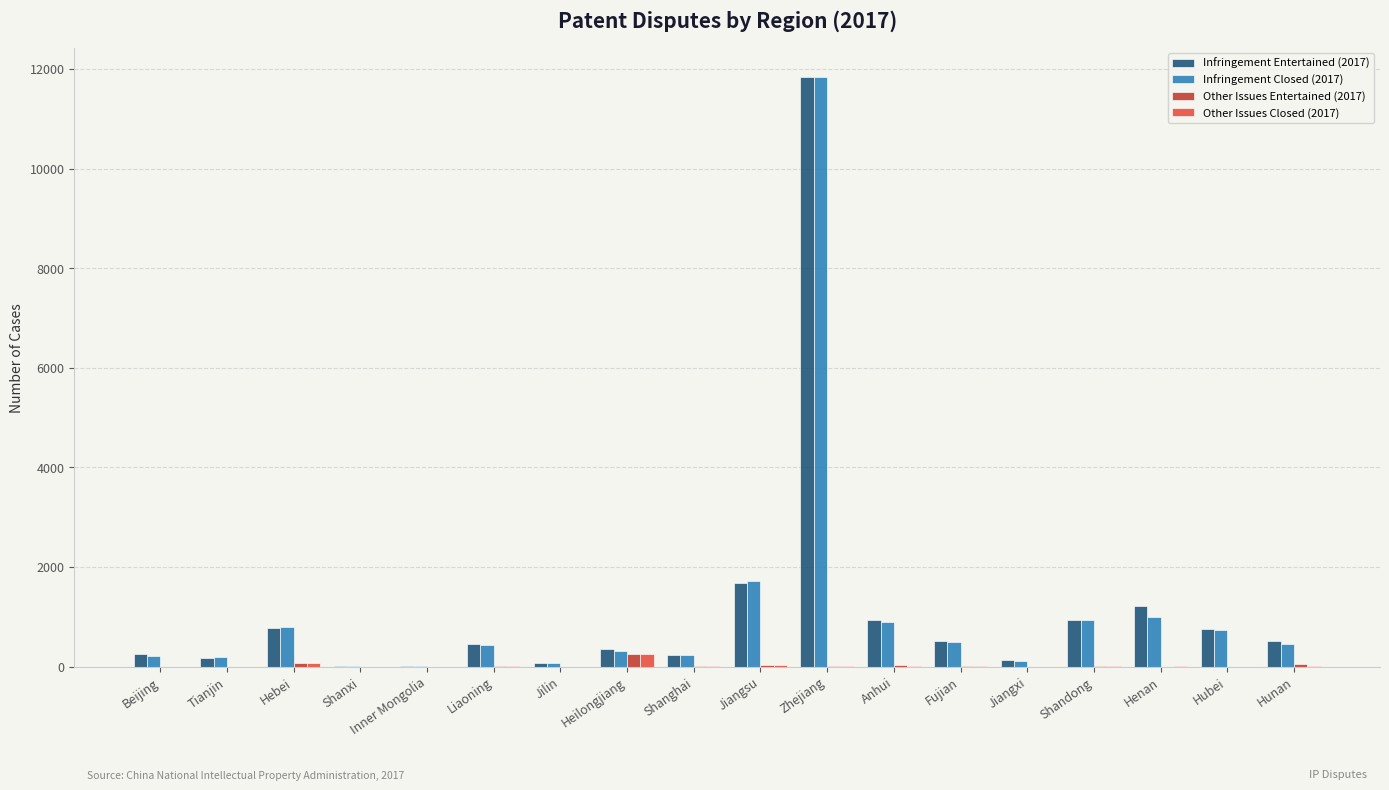

What is the total value across all series at Jiangxi?

245